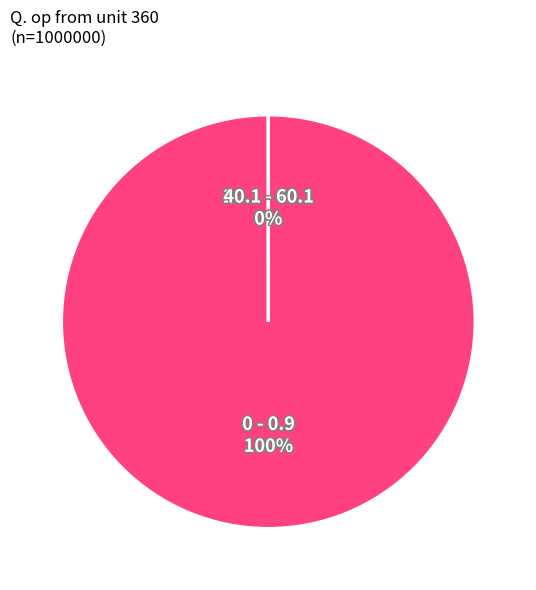

Which category has the biggest portion of the pie?

0 - 0.9